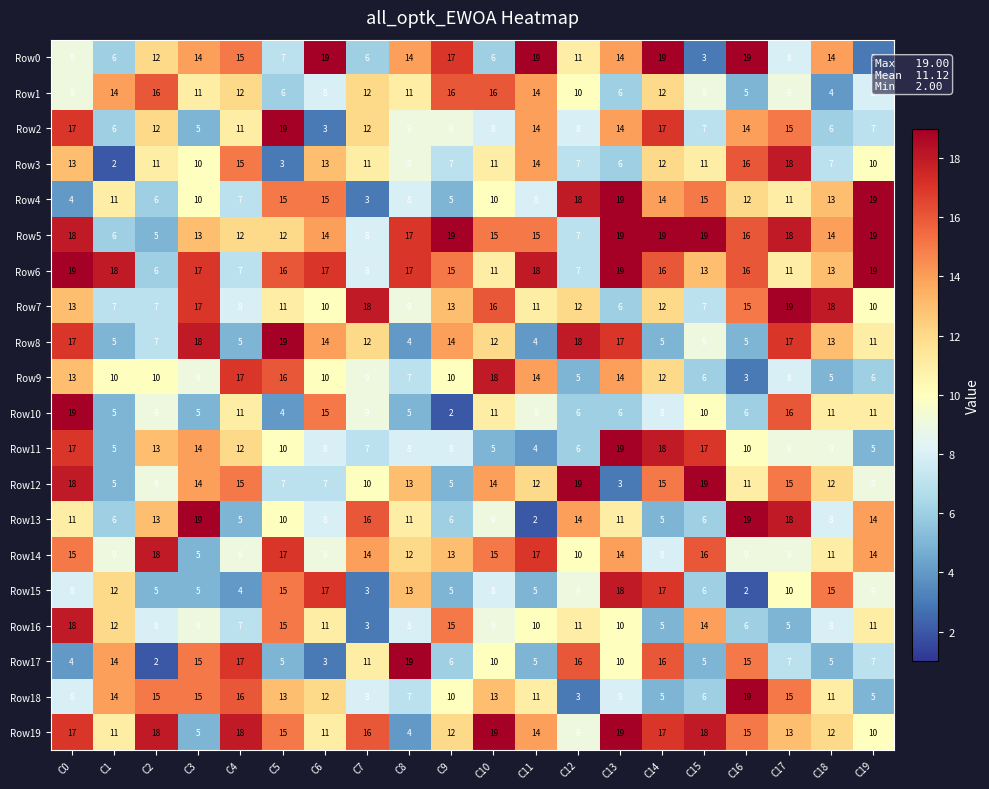

What is the minimum value for Row0?

3